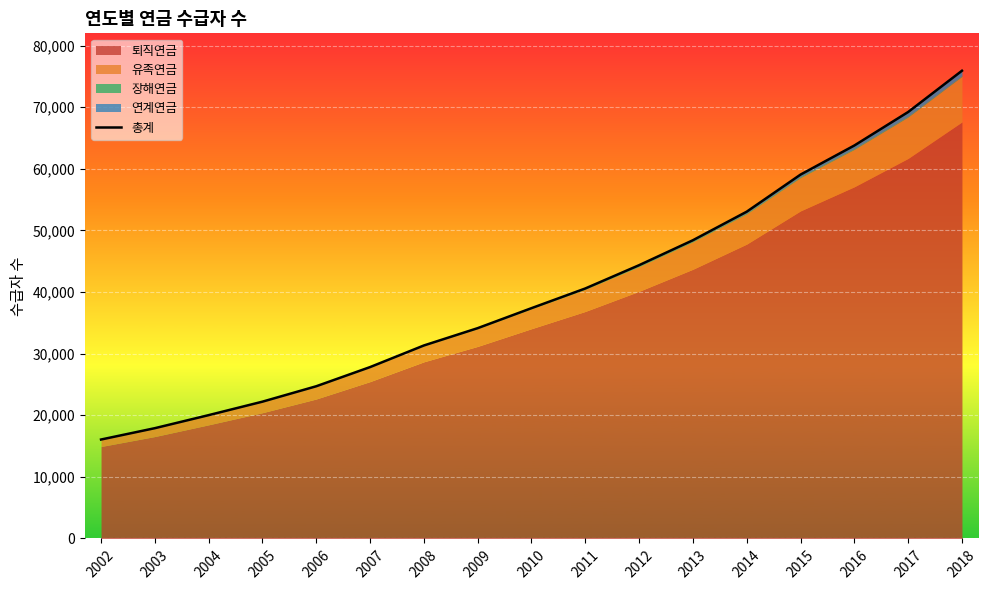

The chart shows a value of 31324 at 2008. True or false?

True